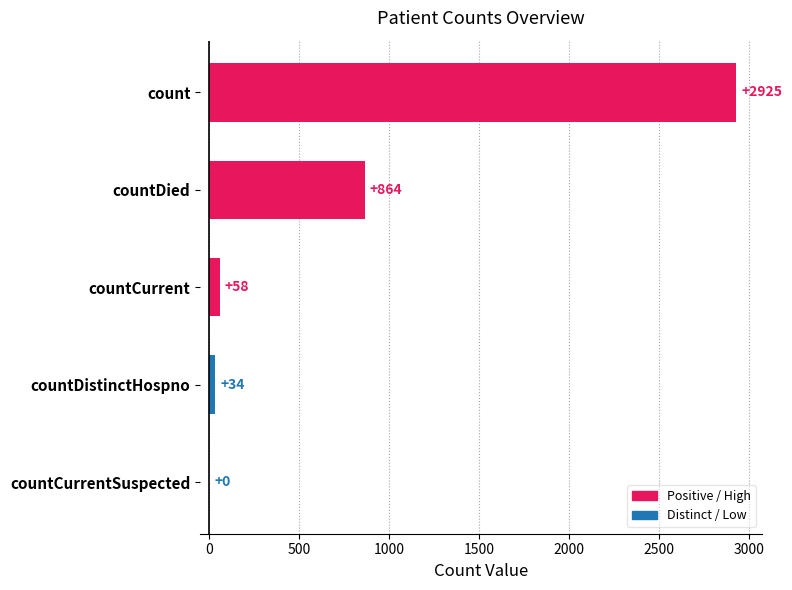

Where is the data nearest to the value 1462?

countDied